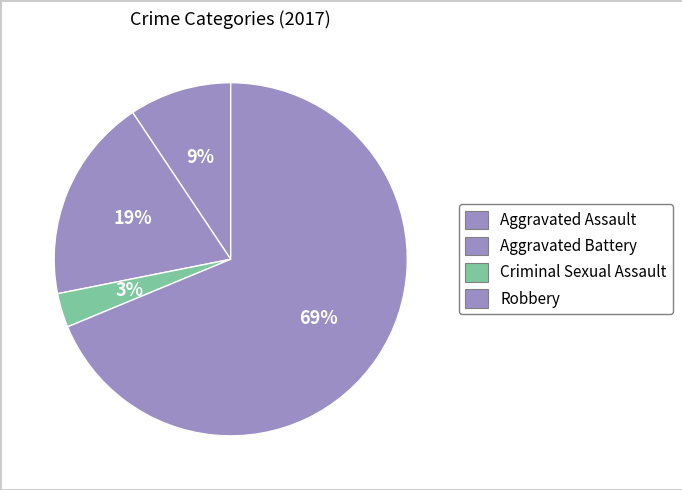

To the nearest percent, what is the difference between the largest and smallest slice percentages?

66%